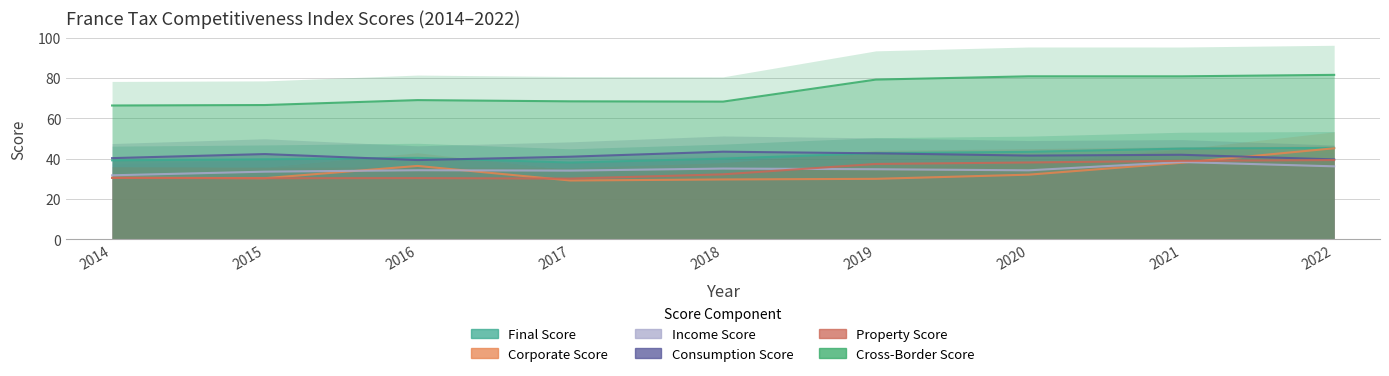

Where does the Corporate Score series first go above 30?

2014